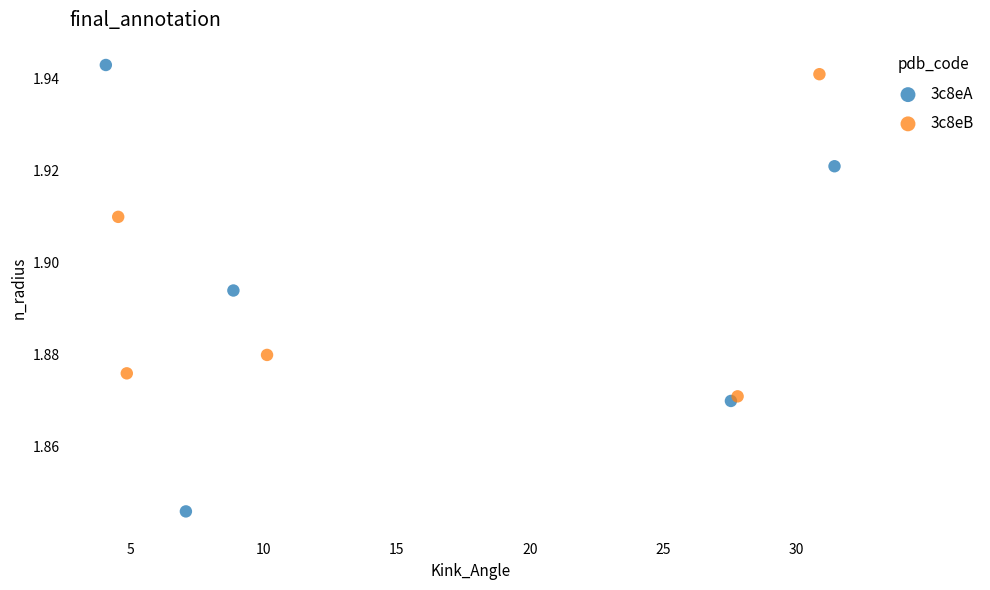

Which series has the largest Y range (max minus min)?

3c8eA